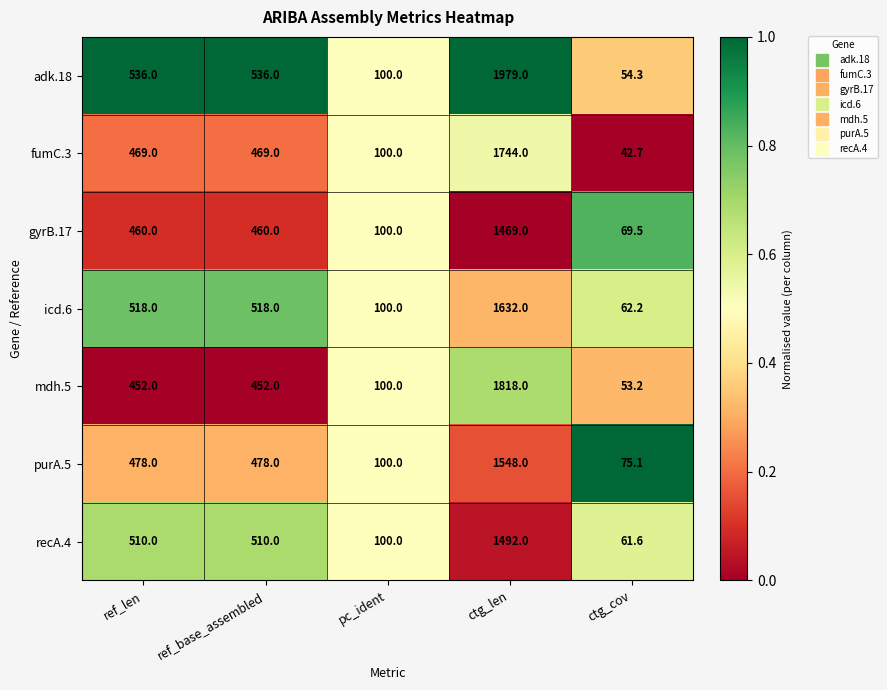

What is the difference between the maximum and second lowest values in the icd.6 series?

1532.0